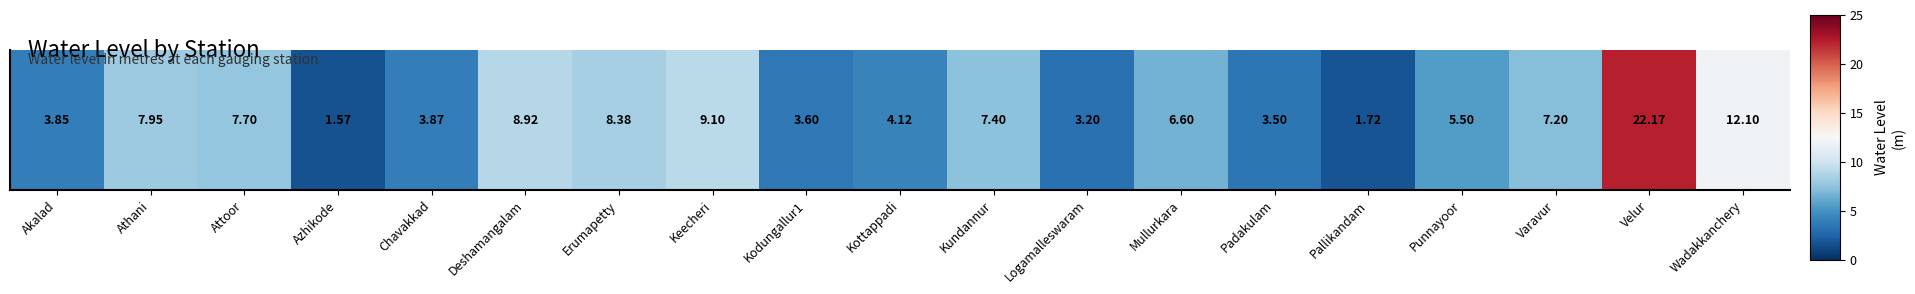

Where is the data nearest to the value 11?

Wadakkanchery